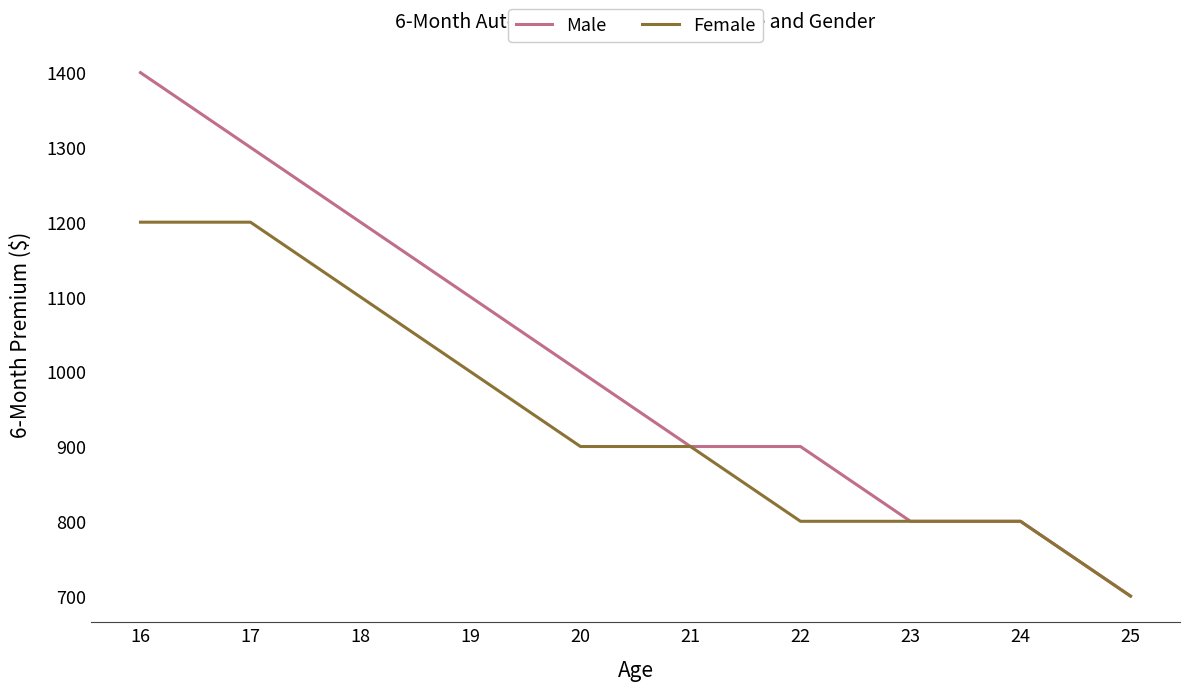

List the series in order of their peak value, lowest first.

Female, Male